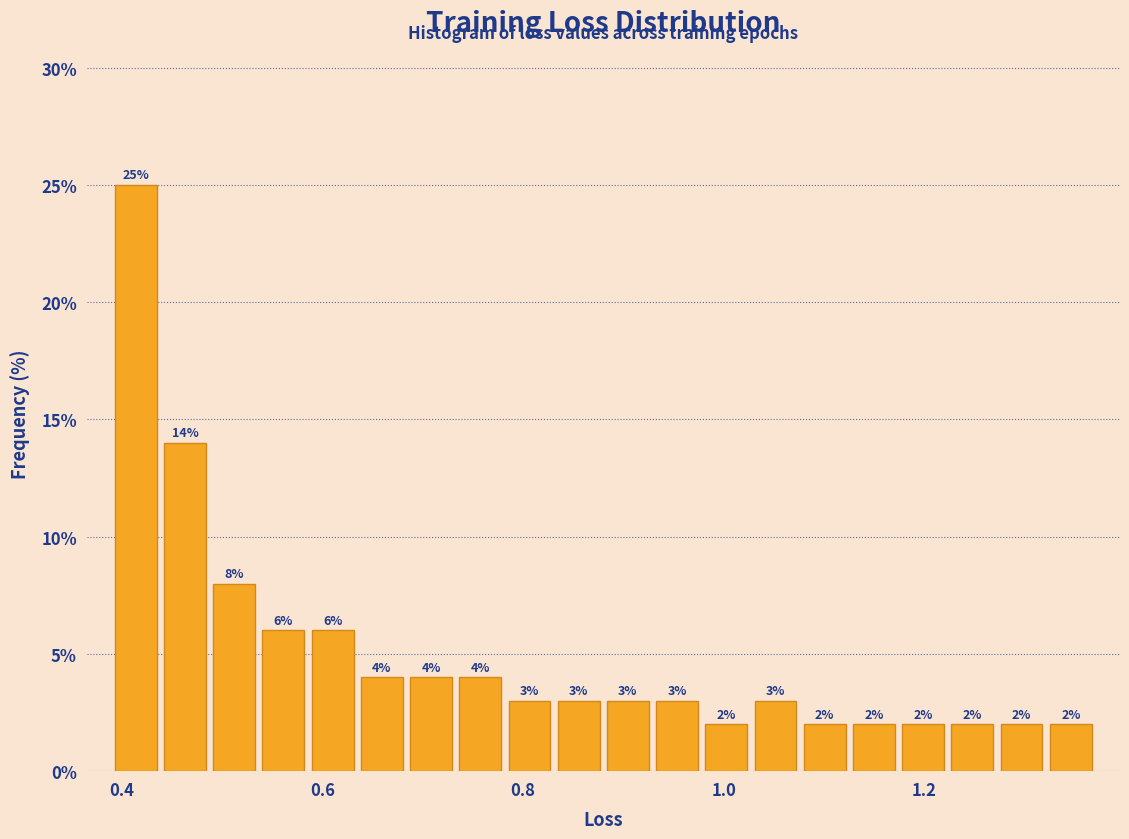

Read against the x-axis, roughly where is the centre of the tallest bar?

0.42